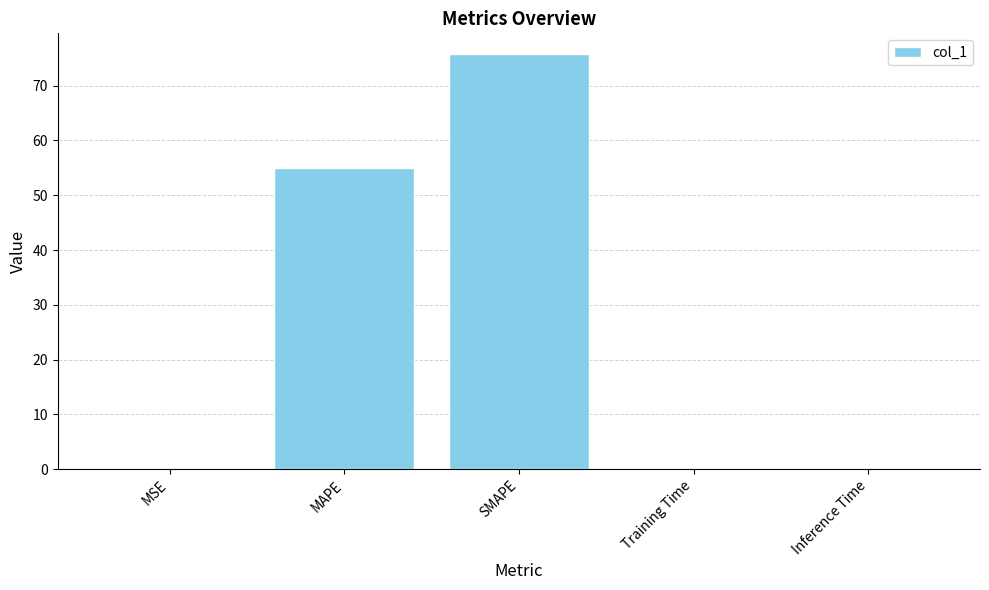

True or false: the data shows 49.8 at SMAPE.

False